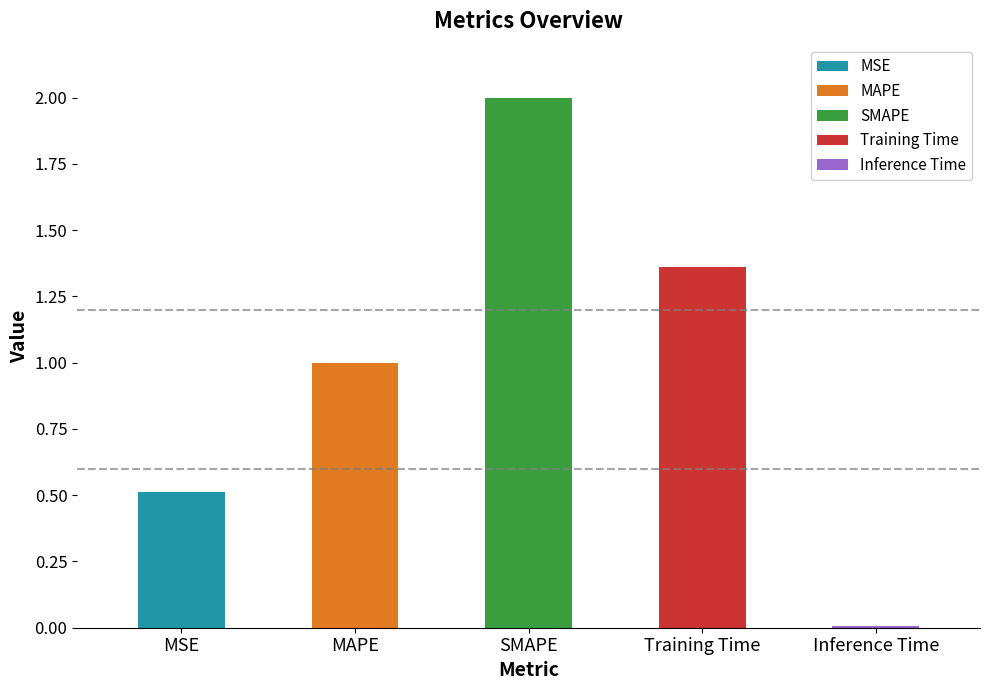

How many series are shown in this chart?

1